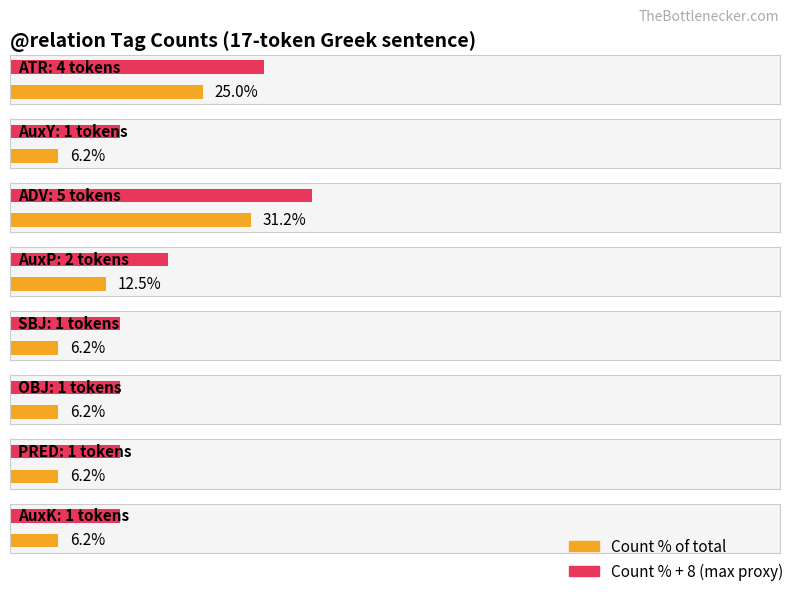

What is the difference between the second highest and minimum values?

3